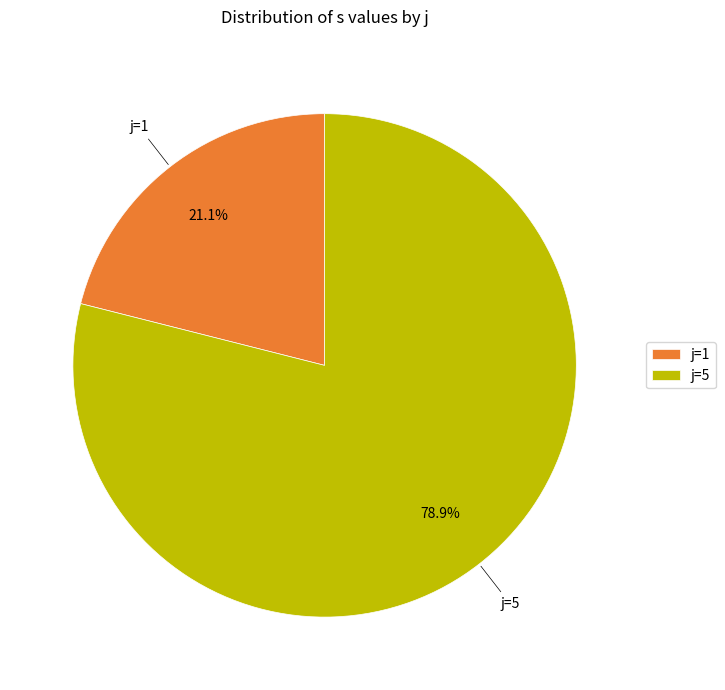

What is the largest slice in the pie chart?

j=5